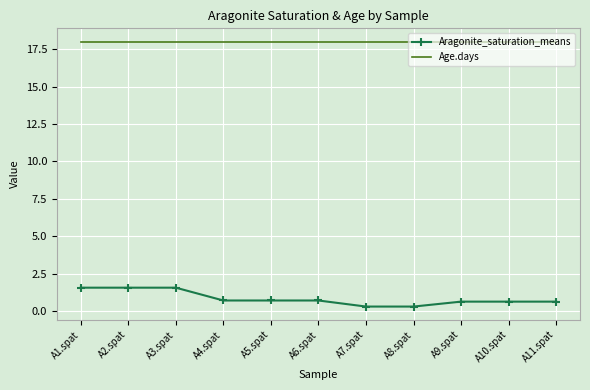

List the series in order of their overall mean, lowest first.

Aragonite_saturation_means, Age.days